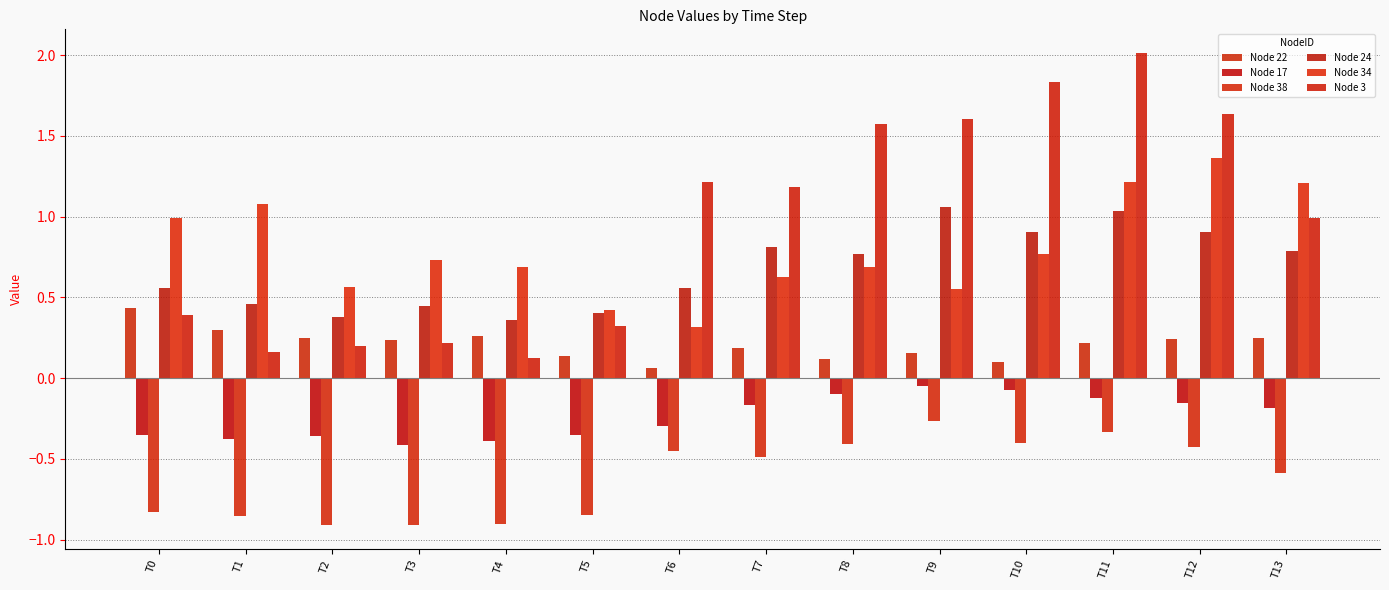

Reading left to right, list all the values displayed in this chart.

Node 22: T0=0.4	T1=0.3	T2=0.2	T3=0.2	T4=0.3	T5=0.1	T6=0.1	T7=0.2	T8=0.1	T9=0.2	T10=0.1	T11=0.2	T12=0.2	T13=0.2
Node 17: T0=-0.4	T1=-0.4	T2=-0.4	T3=-0.4	T4=-0.4	T5=-0.3	T6=-0.3	T7=-0.2	T8=-0.1	T9=-0.0	T10=-0.1	T11=-0.1	T12=-0.2	T13=-0.2
Node 38: T0=-0.8	T1=-0.9	T2=-0.9	T3=-0.9	T4=-0.9	T5=-0.8	T6=-0.4	T7=-0.5	T8=-0.4	T9=-0.3	T10=-0.4	T11=-0.3	T12=-0.4	T13=-0.6
Node 24: T0=0.6	T1=0.5	T2=0.4	T3=0.4	T4=0.4	T5=0.4	T6=0.6	T7=0.8	T8=0.8	T9=1.1	T10=0.9	T11=1.0	T12=0.9	T13=0.8
Node 34: T0=1.0	T1=1.1	T2=0.6	T3=0.7	T4=0.7	T5=0.4	T6=0.3	T7=0.6	T8=0.7	T9=0.5	T10=0.8	T11=1.2	T12=1.4	T13=1.2
Node 3: T0=0.4	T1=0.2	T2=0.2	T3=0.2	T4=0.1	T5=0.3	T6=1.2	T7=1.2	T8=1.6	T9=1.6	T10=1.8	T11=2.0	T12=1.6	T13=1.0